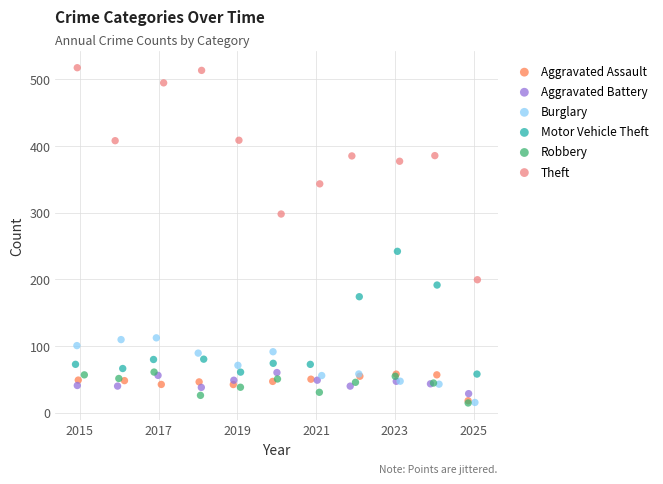

Which series reaches the maximum Y coordinate?

Theft